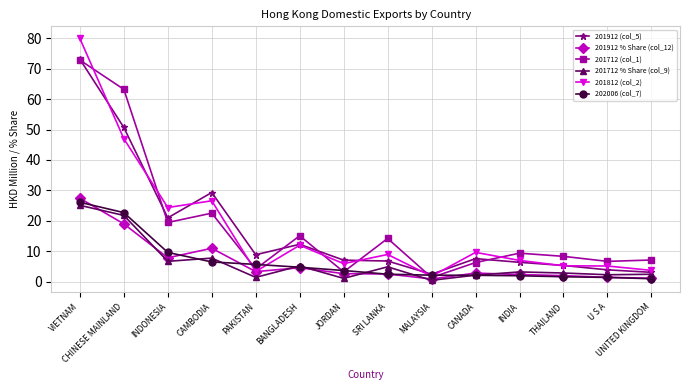

Which series changed the most between CHINESE MAINLAND and JORDAN?

201712 (col_1)